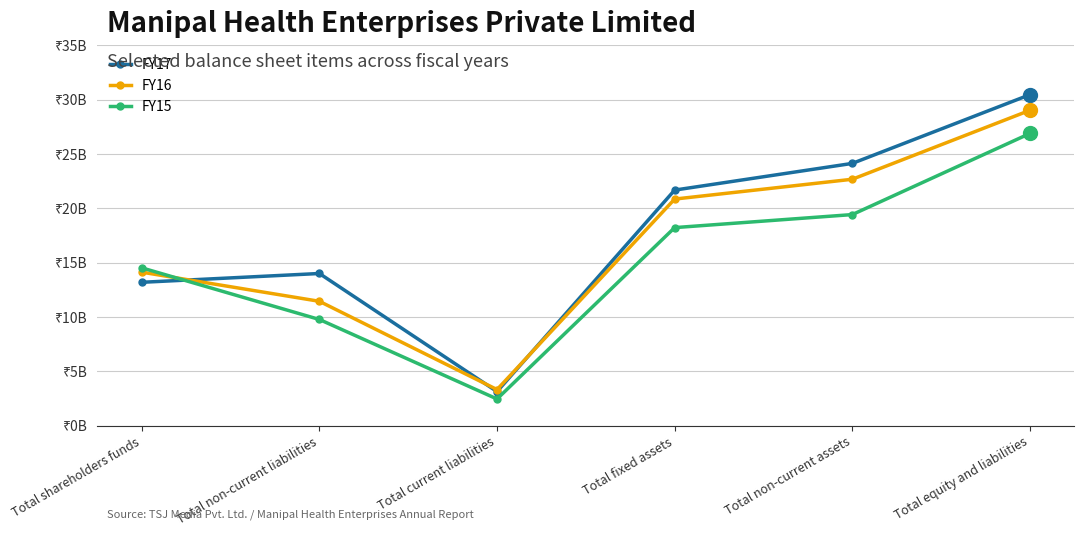

What are all the series names shown in the legend?

FY17, FY16, FY15